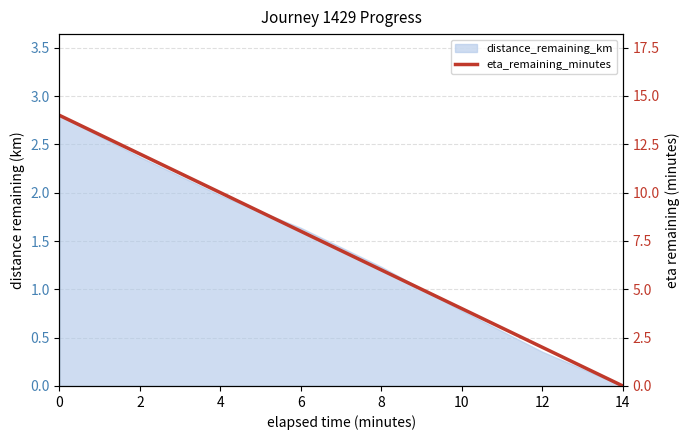

True or false: the data shows 6 at 8.

True